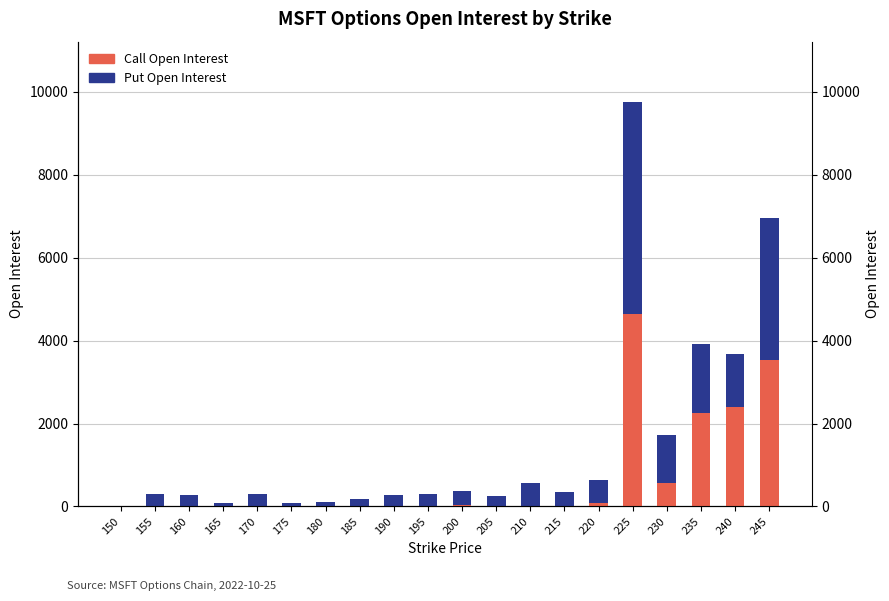

What is the difference between the maximum and second lowest values in the Put Open Interest series?

5032